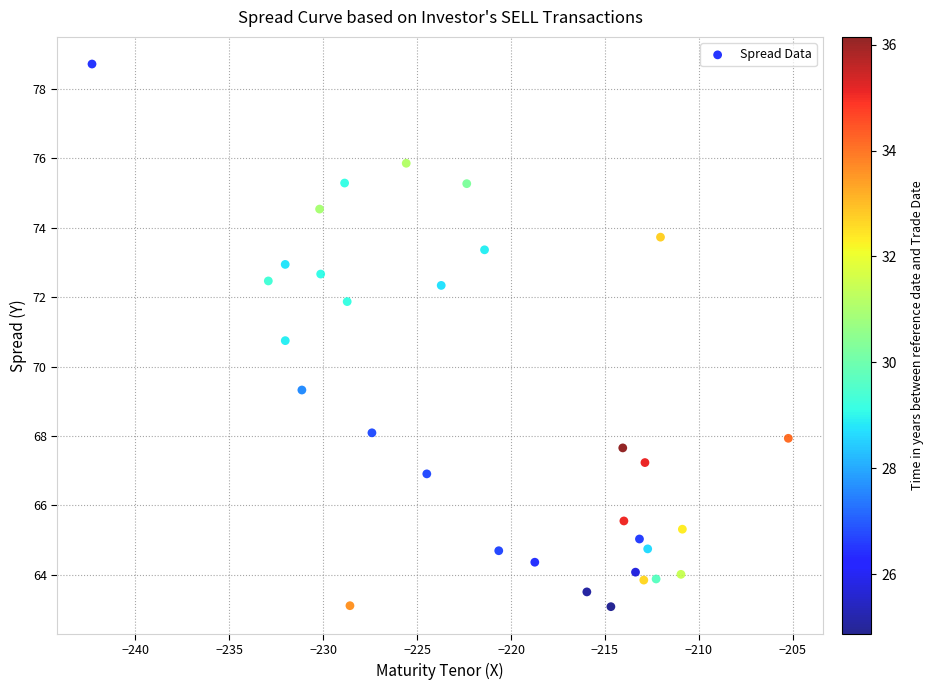

What is the range of Y values (max minus min)?

15.6